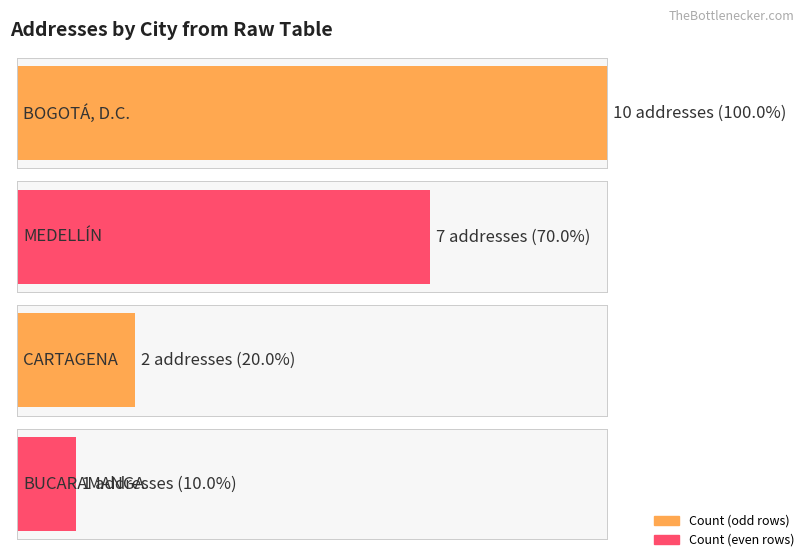

Which category has the lowest value across all series?

BUCARAMANGA